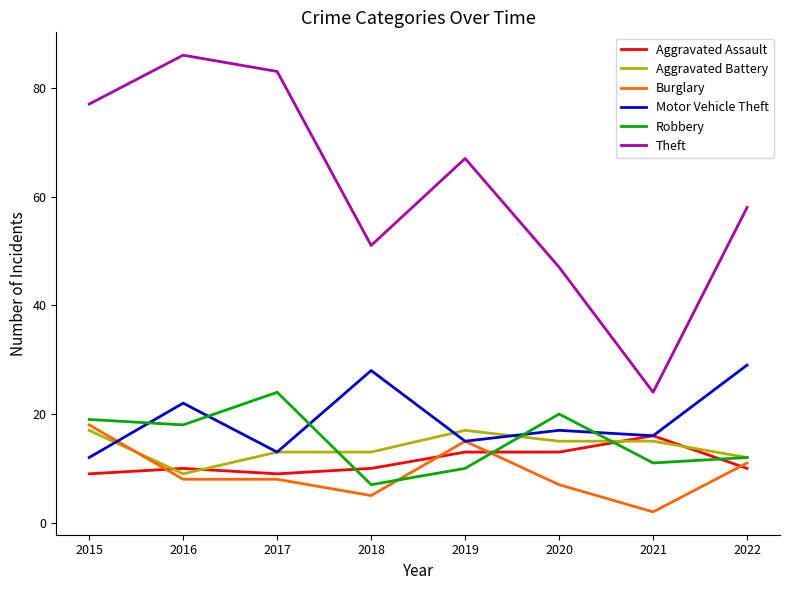

How many interior local peaks does the Robbery series have?

2